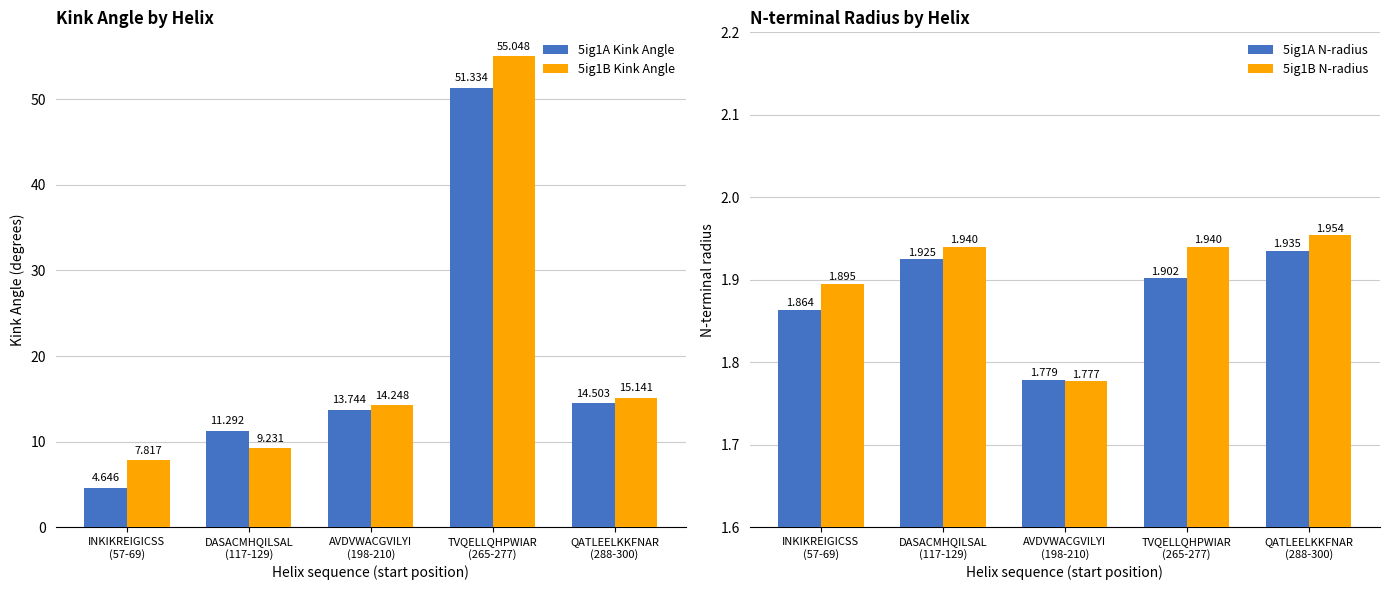

List the labels in order of 5ig1B Kink Angle value, largest first.

TVQELLQHPWIAR
(265-277), QATLEELKKFNAR
(288-300), AVDVWACGVILYI
(198-210), DASACMHQILSAL
(117-129), INKIKREIGICSS
(57-69)